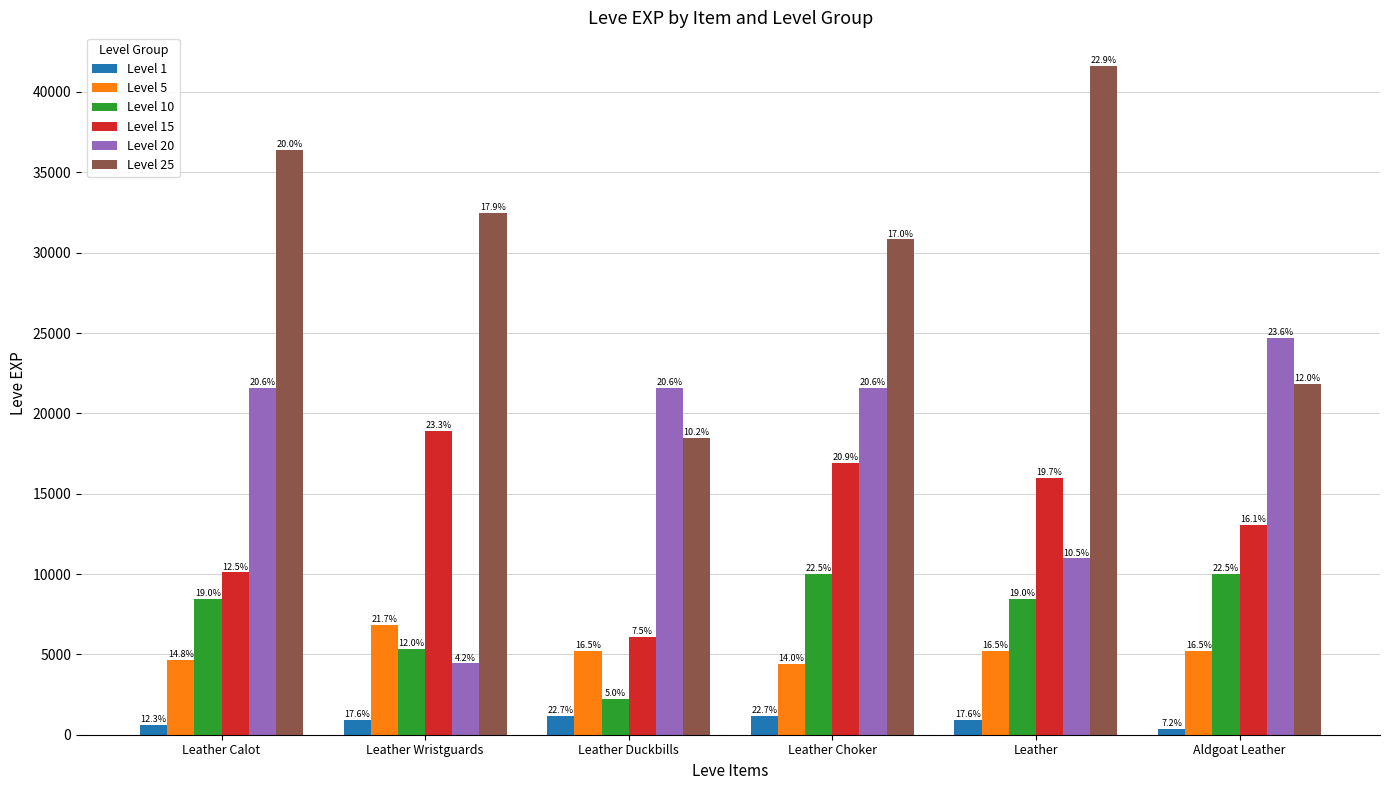

At Leather Duckbills, list the series in order from largest to smallest.

Level 20, Level 25, Level 15, Level 5, Level 10, Level 1